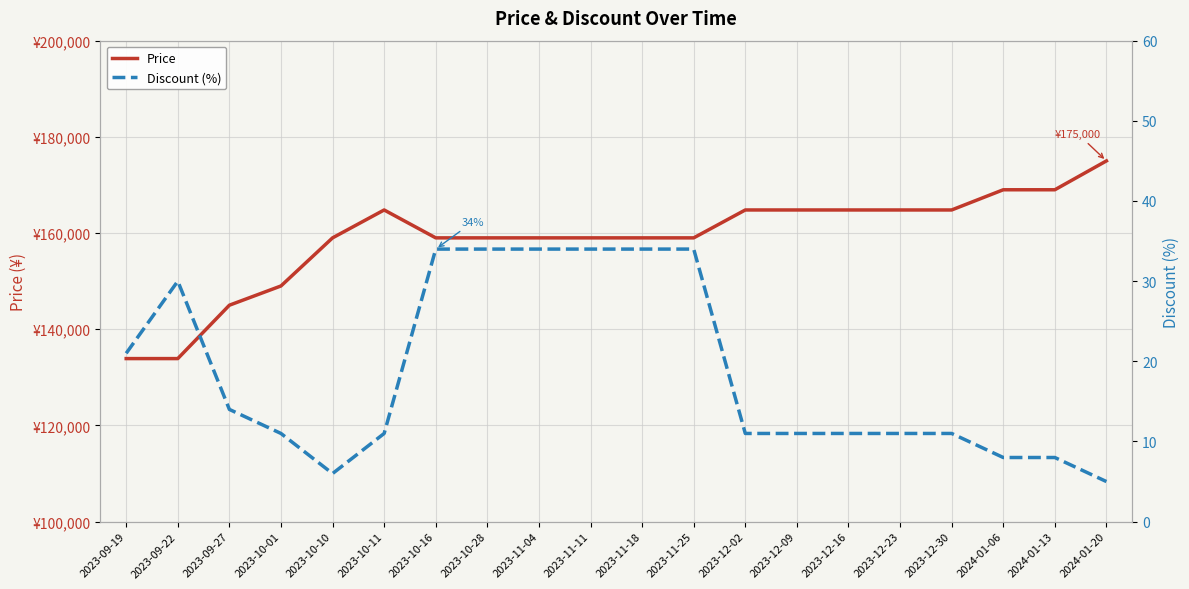

Where does the Discount (%) series first go above 11?

2023-09-19